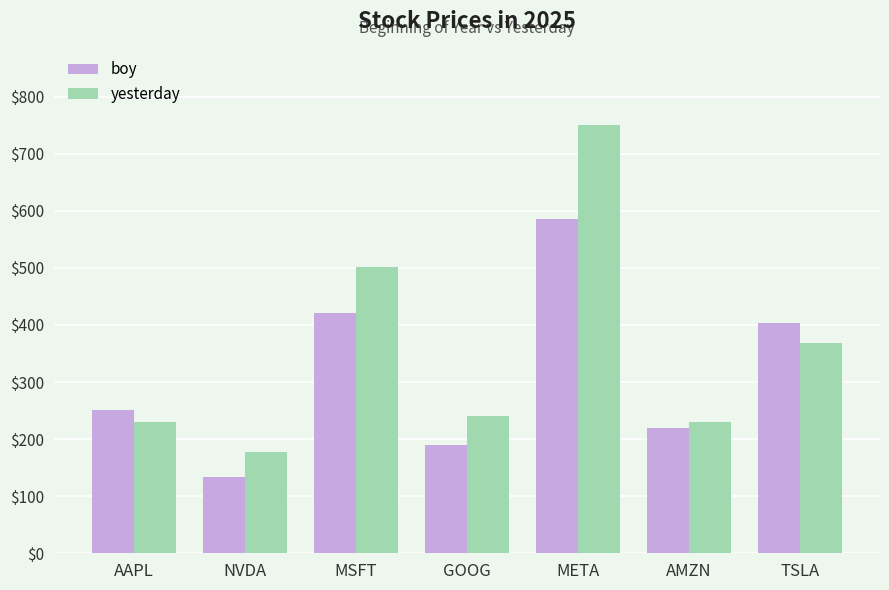

At which label does boy first exceed 250?

AAPL